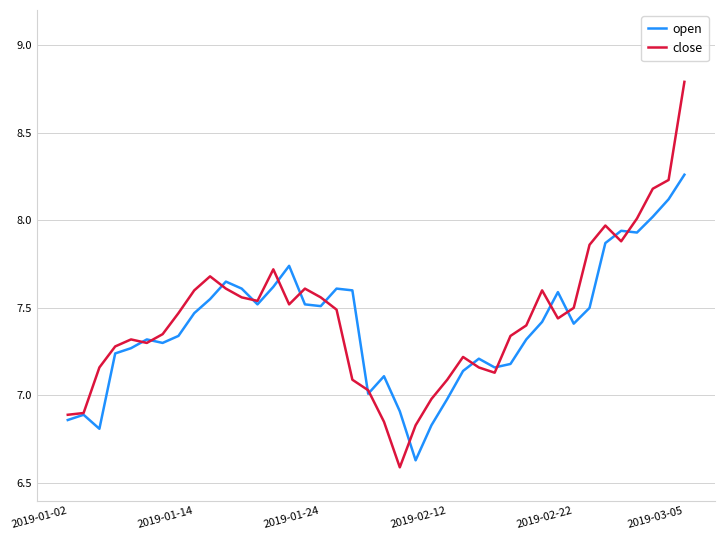

Rank the series by their maximum value, from lowest to highest.

open, close